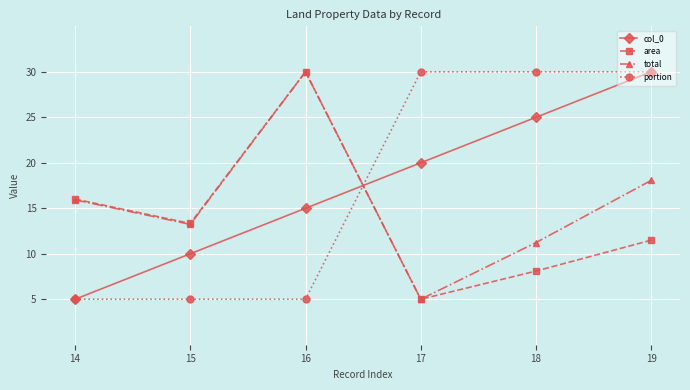

Which category has the lowest value in the total series?

17